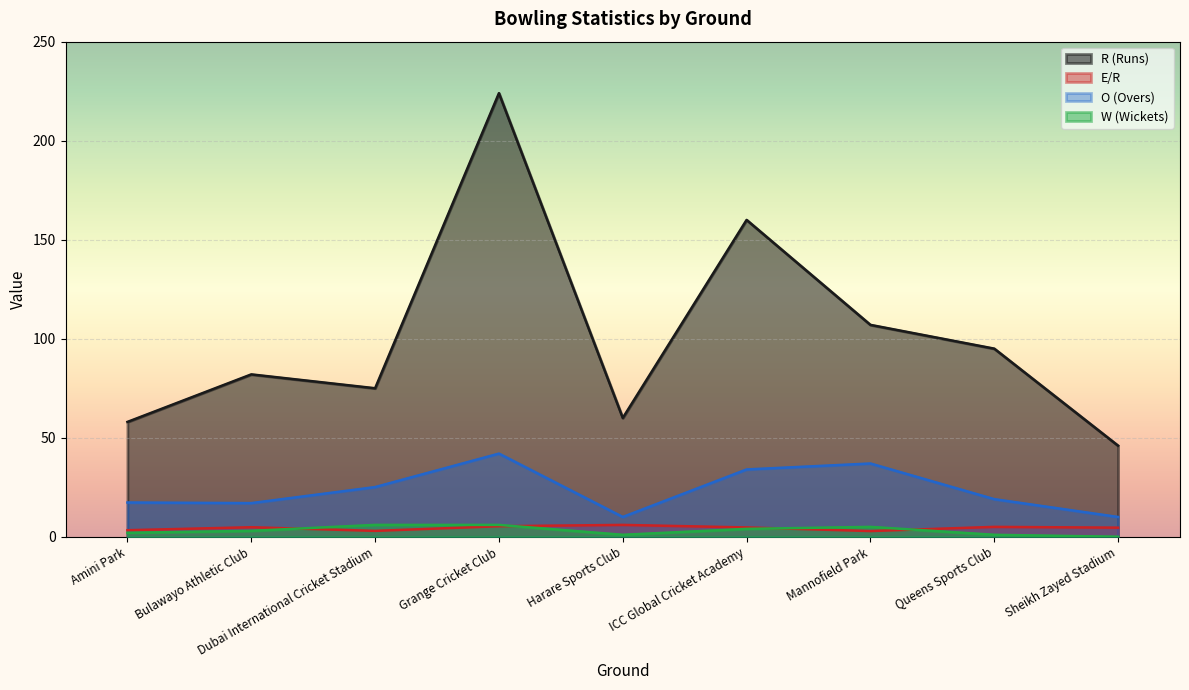

What is the total value across all series at Queens Sports Club?

120.0